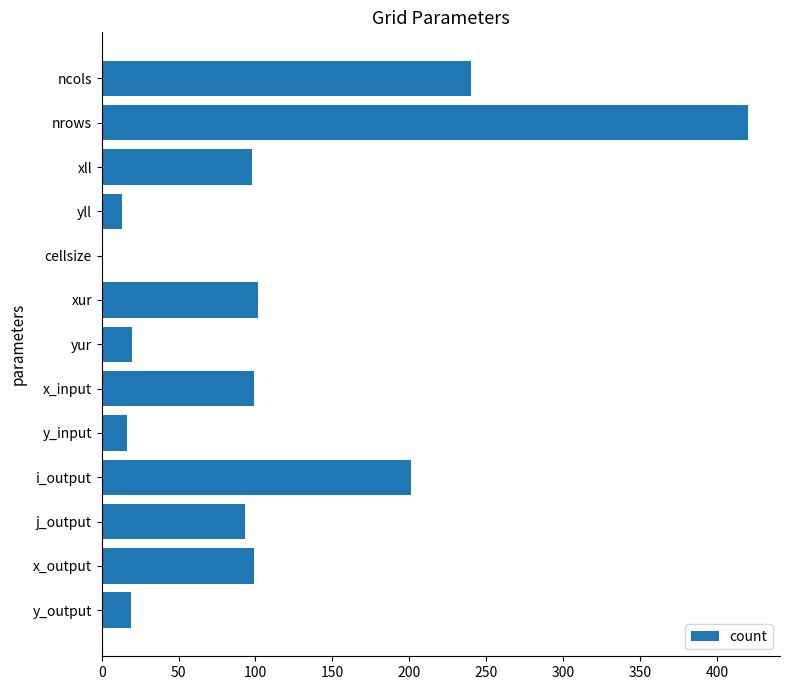

At which label is the value closest to 210?

i_output